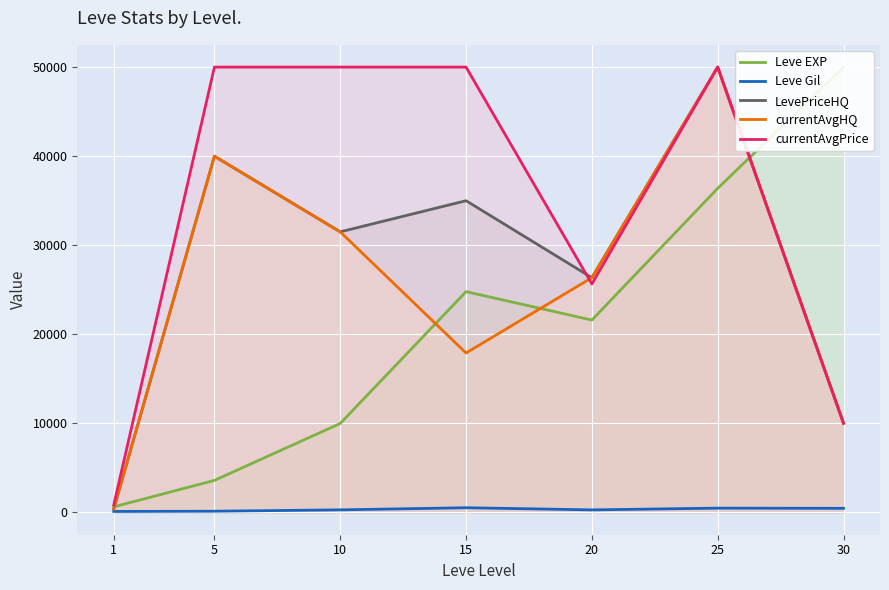

Which label corresponds to the largest value in the chart?

30